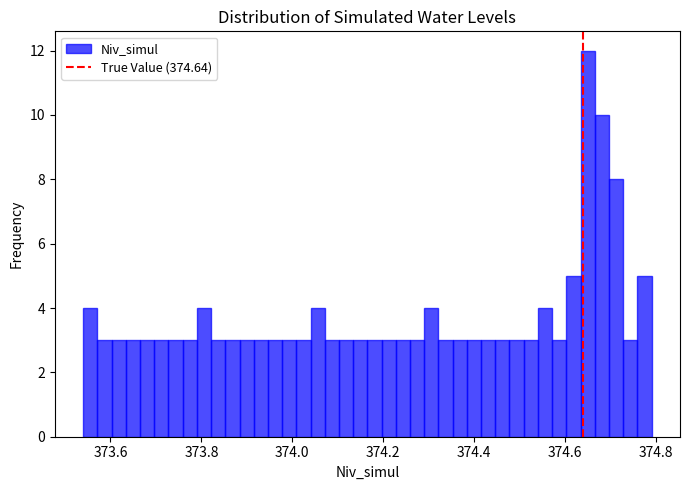

Around what value on the x-axis is the tallest bar? Give the approximate position of its centre, as read against the axis.

374.64